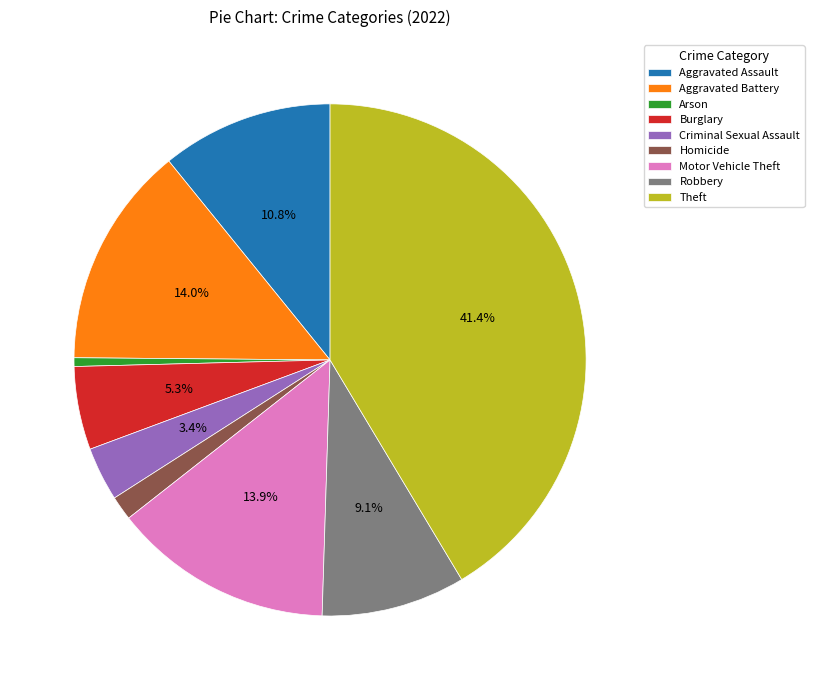

Does Aggravated Battery account for over 50% of the chart?

No